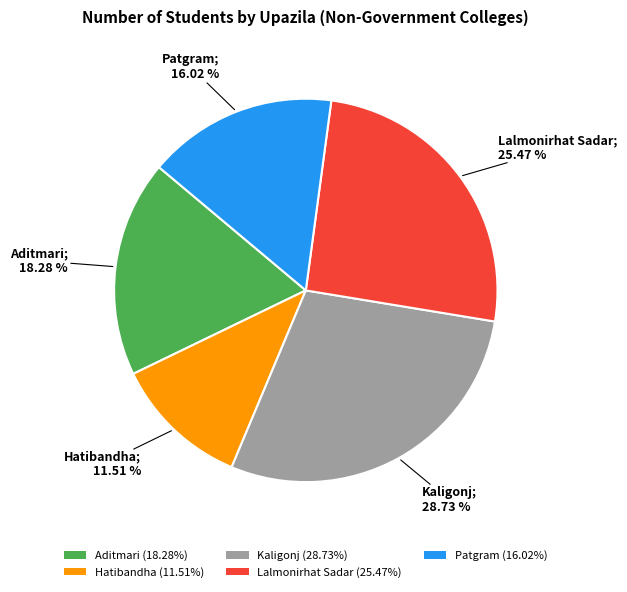

True or false: Hatibandha accounts for 22% of the total.

False